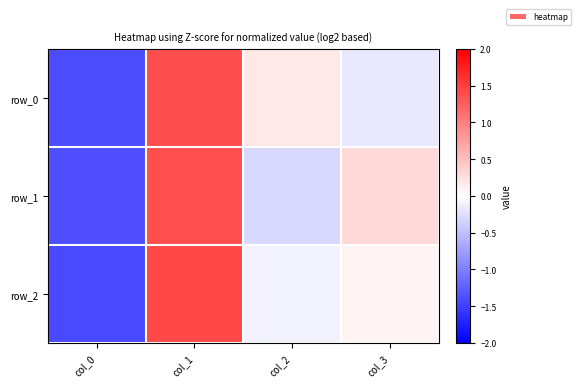

What is the total value across all series at col_2?

-0.2